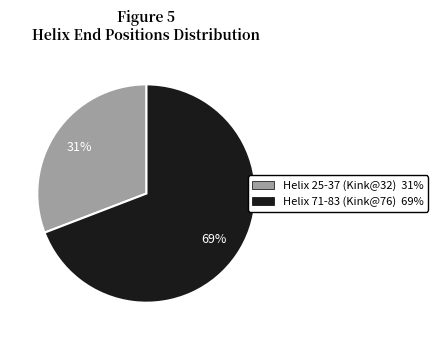

True or false: Helix 71-83 (Kink@76) accounts for 83% of the total.

False